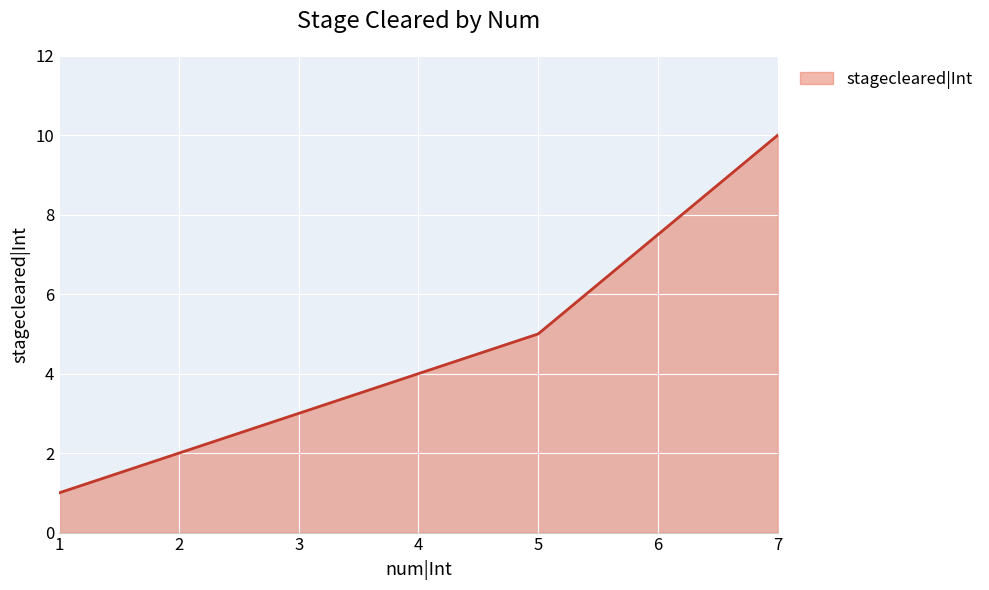

What is the average value?

4